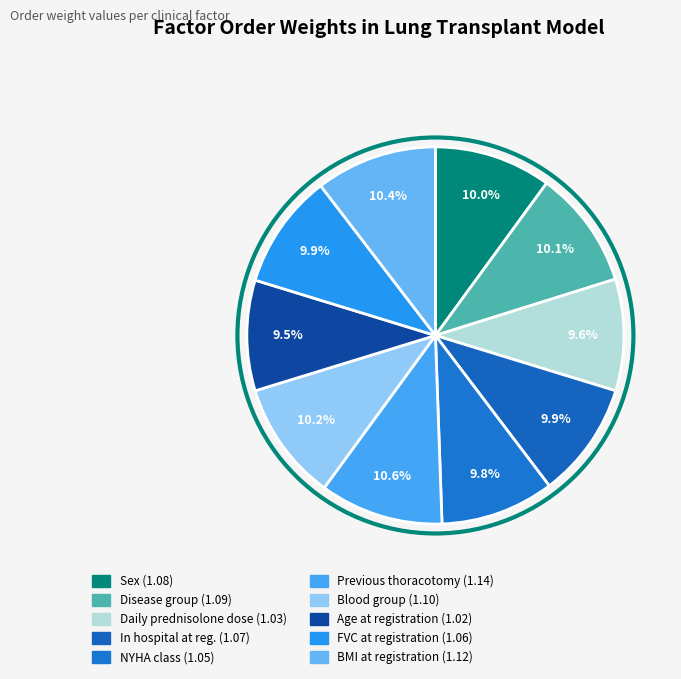

Count the number of slices in the pie.

10